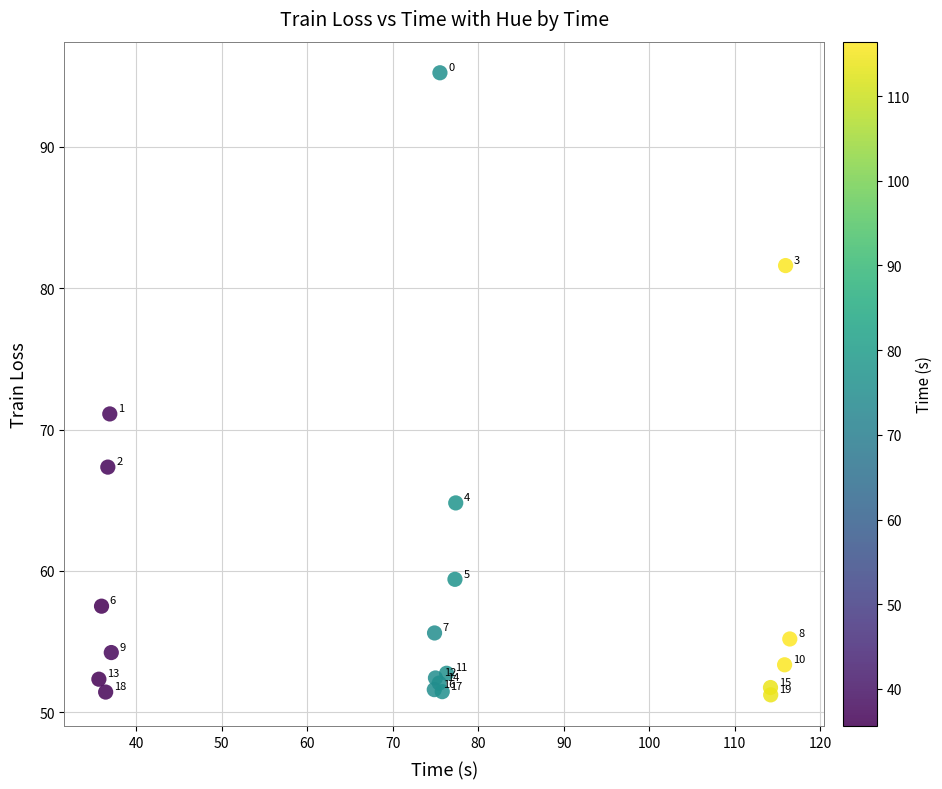

What Y value in the scatter plot is closest to 73?

71.1